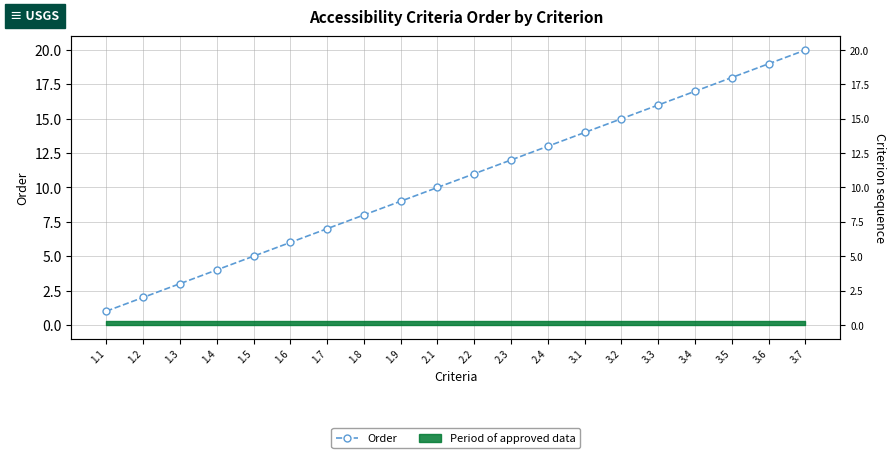

What is the average value?

10